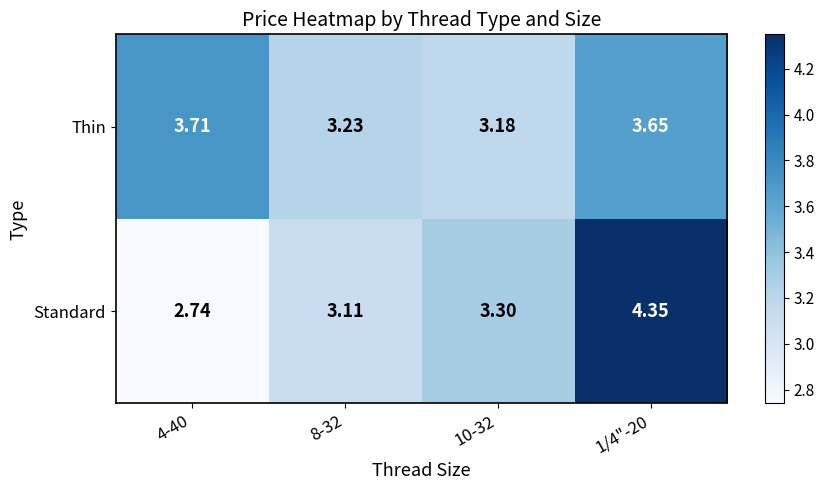

Rank the series by their average value, from lowest to highest.

Standard, Thin